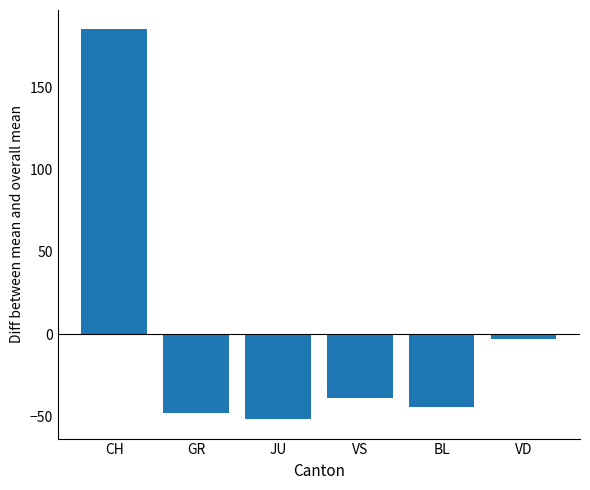

What is the label of the 2nd bar from the right?

BL